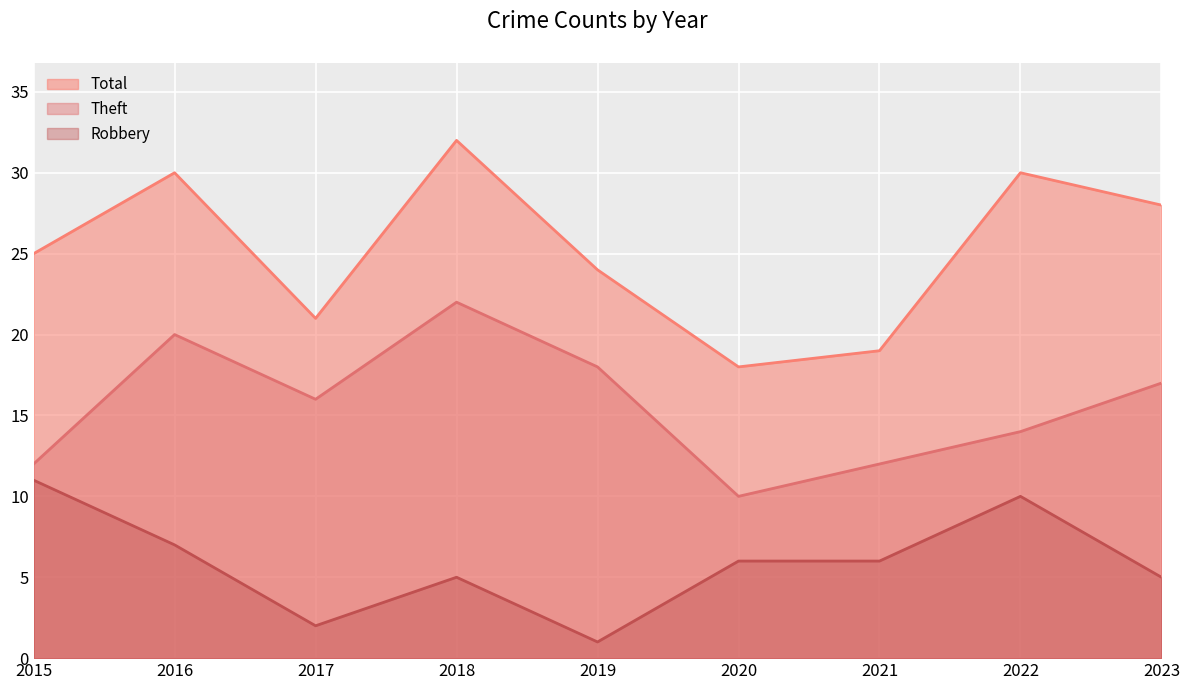

Which label corresponds to the smallest value in the chart?

2019